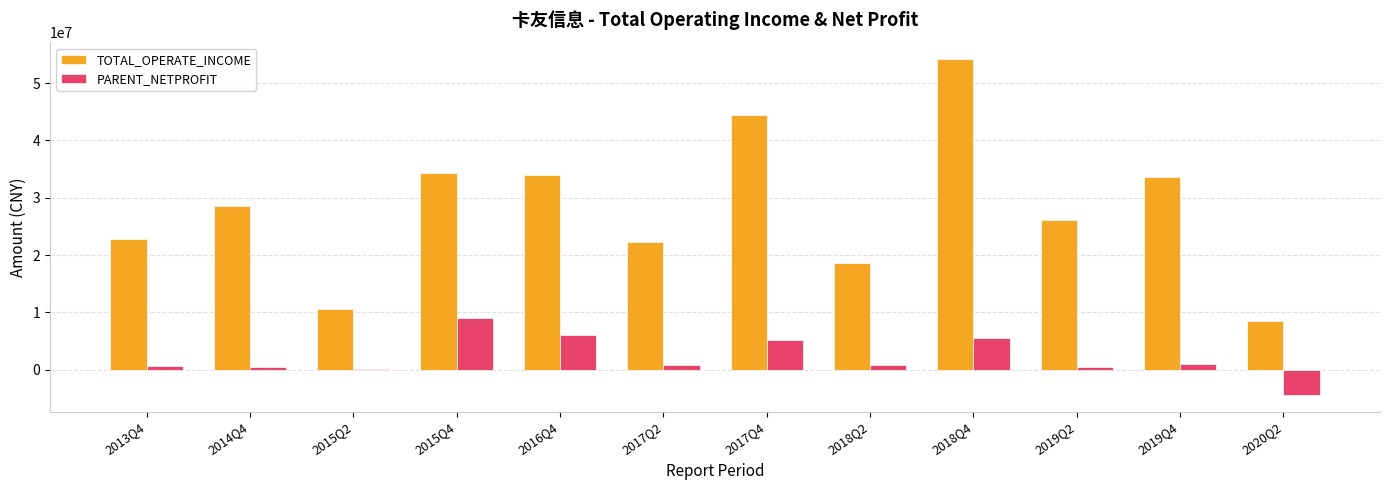

What is the maximum value for PARENT_NETPROFIT?

9031660.4